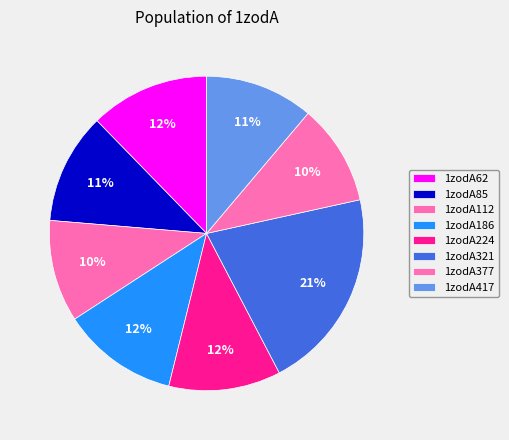

What is the change in value from 1zodA112 to 1zodA377?

-0.1